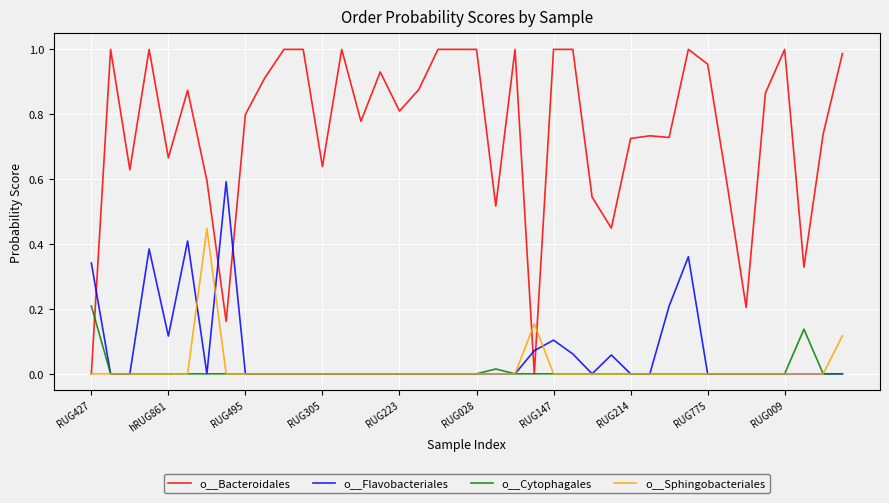

Which series has the largest total across all categories?

o__Bacteroidales